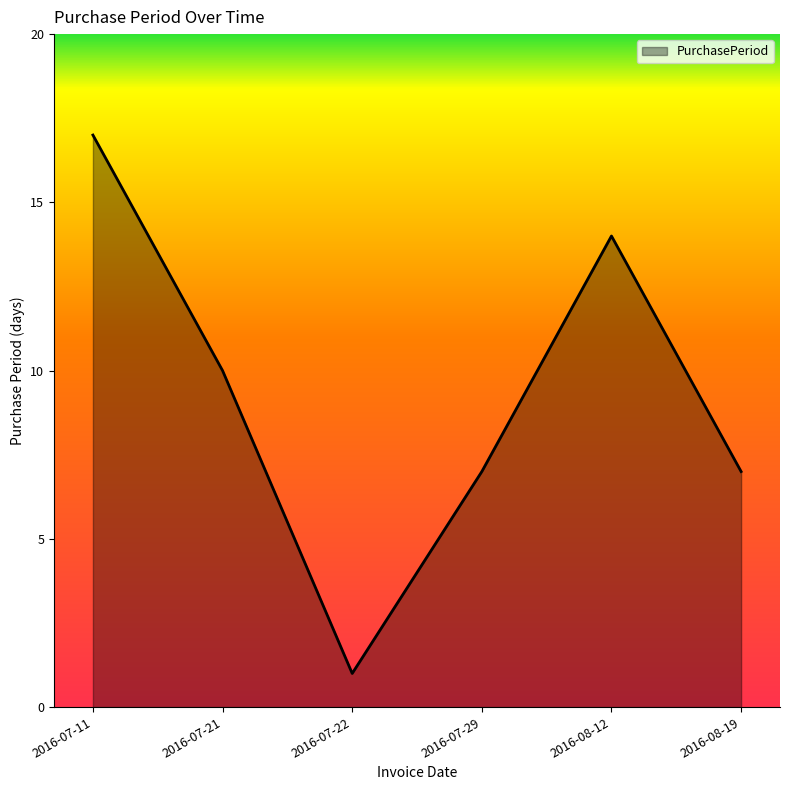

What is the change in value from 2016-07-11 to 2016-07-29?

-10